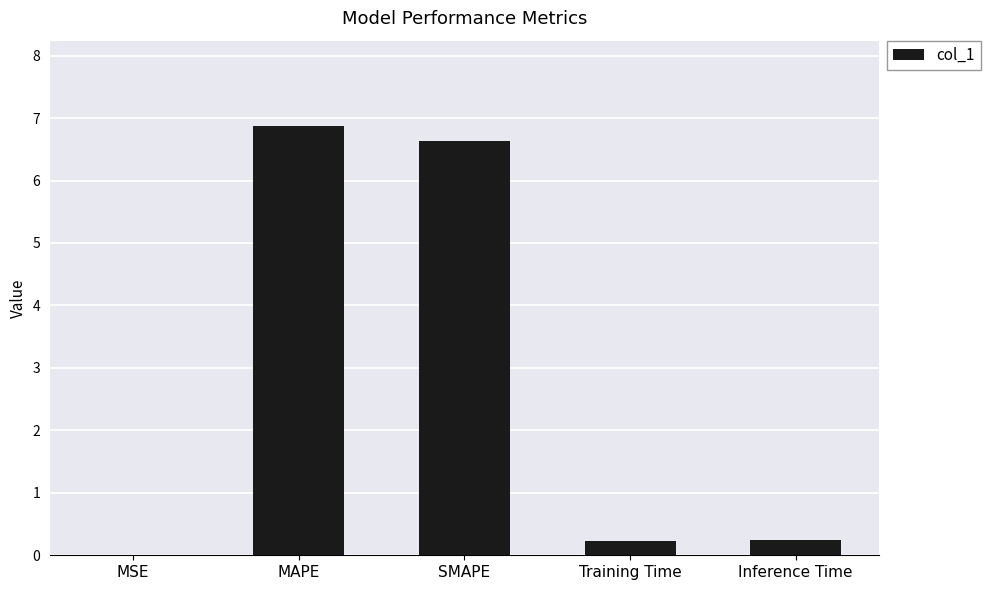

Which category has the highest value across all series?

MAPE